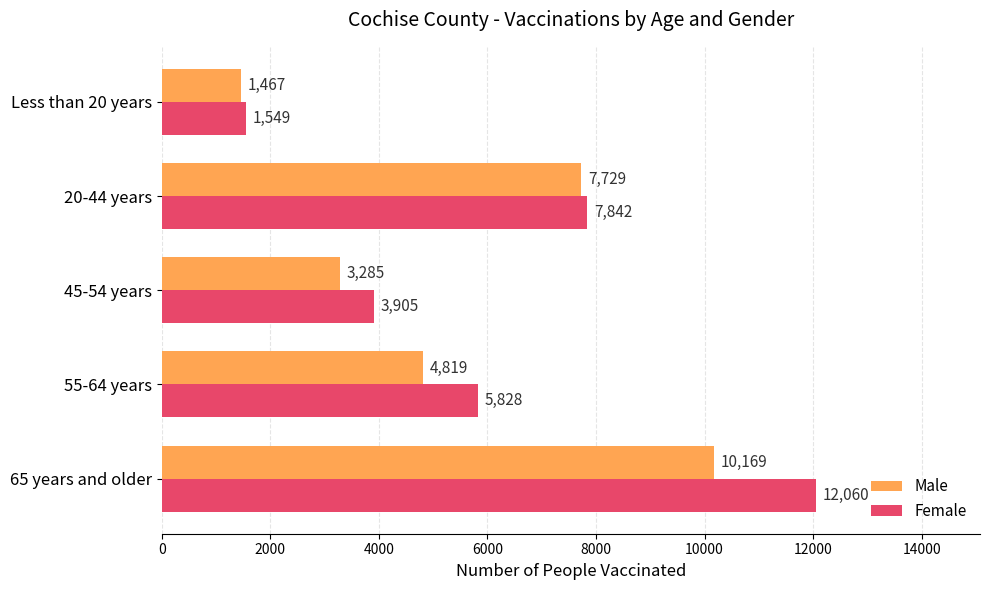

The Male series shows 1467 at Less than 20 years. True or false?

True